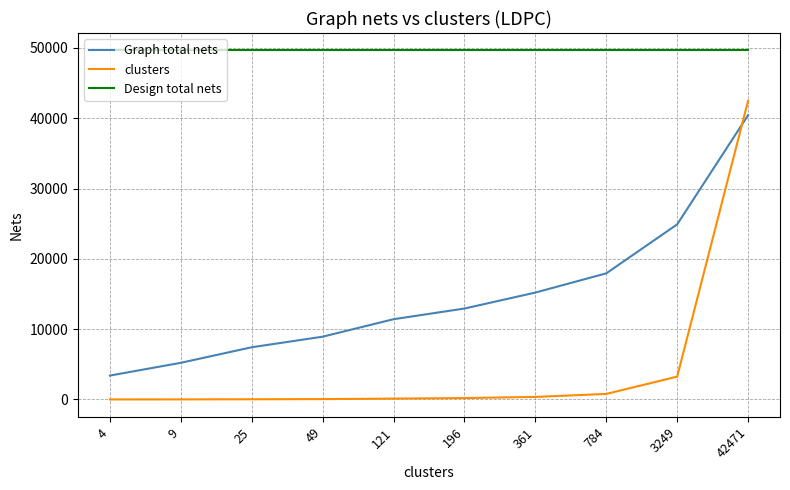

Read the Graph total nets value at 361, to the nearest 50.

15200